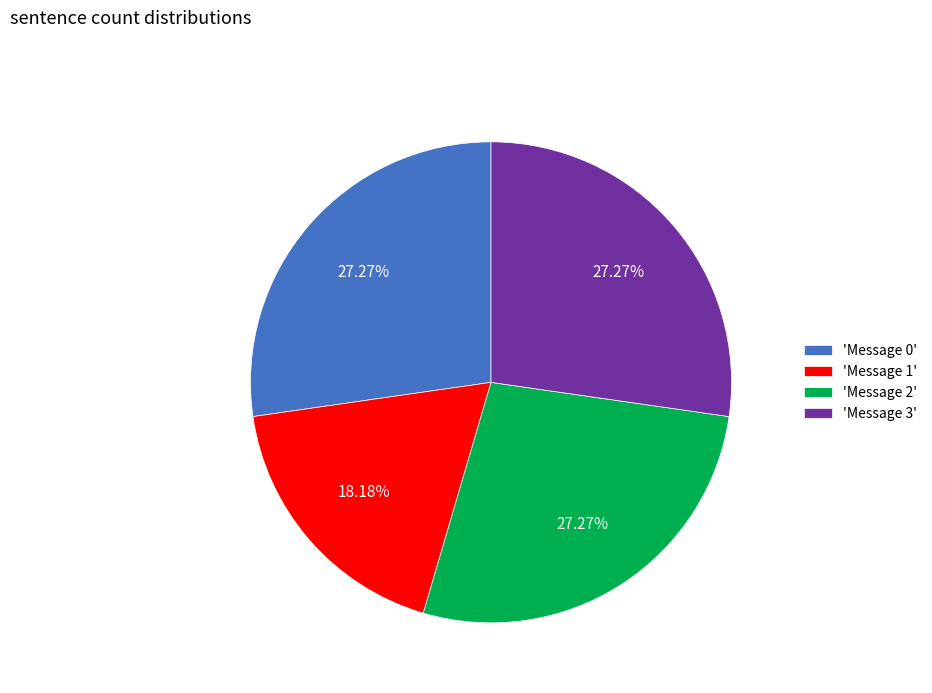

Between 'Message 0' and 'Message 1', which is larger?

'Message 0'